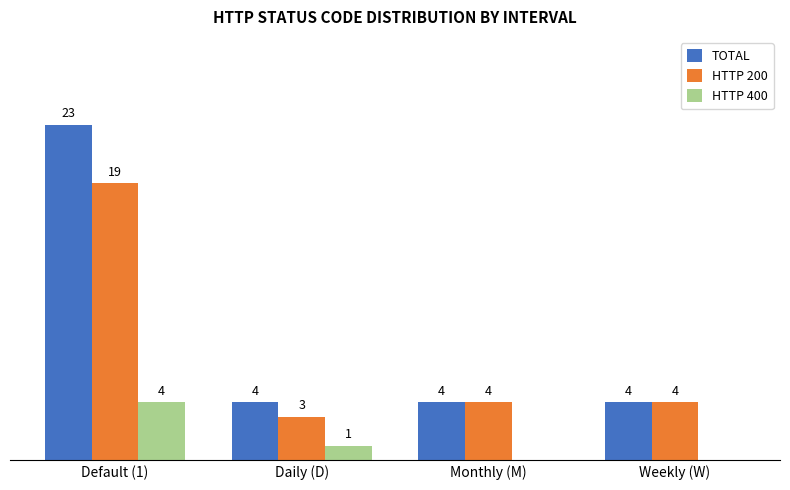

Between Default (1) and Weekly (W), which series saw the biggest shift?

TOTAL